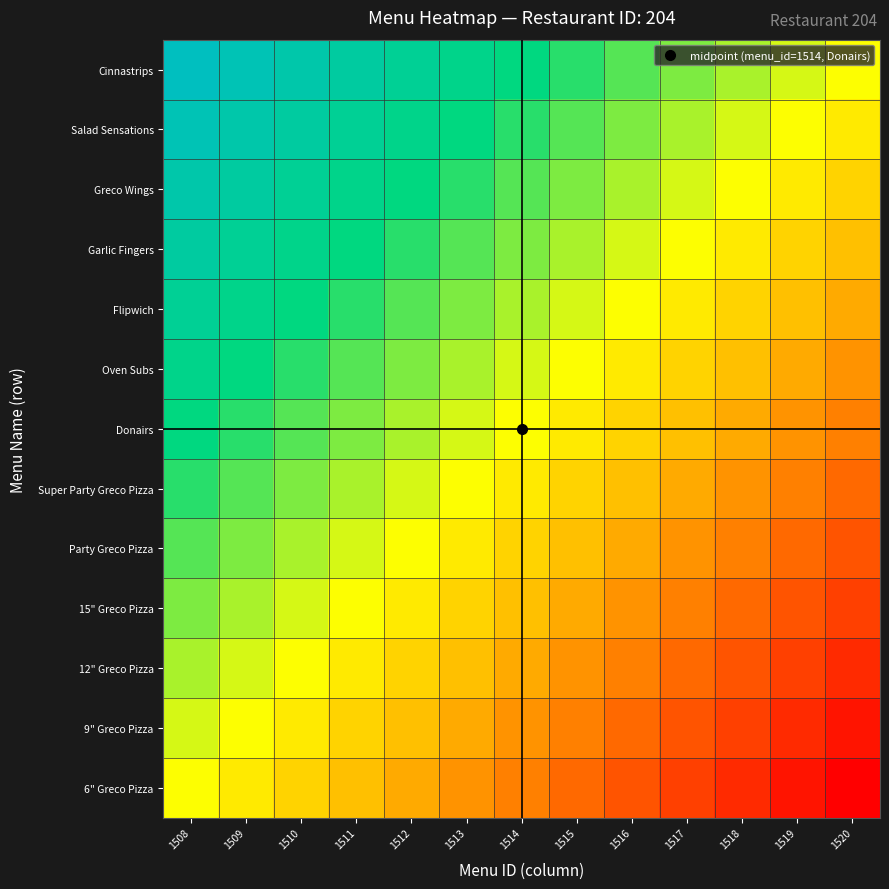

Reading left to right, list all the values displayed in this chart.

6" Greco Pizza: 1508=0.0	1509=-0.1	1510=-0.2	1511=-0.2	1512=-0.3	1513=-0.4	1514=-0.5	1515=-0.6	1516=-0.7	1517=-0.8	1518=-0.8	1519=-0.9	1520=-1.0
9" Greco Pizza: 1508=0.1	1509=0.0	1510=-0.1	1511=-0.2	1512=-0.2	1513=-0.3	1514=-0.4	1515=-0.5	1516=-0.6	1517=-0.7	1518=-0.8	1519=-0.8	1520=-0.9
12" Greco Pizza: 1508=0.2	1509=0.1	1510=0.0	1511=-0.1	1512=-0.2	1513=-0.2	1514=-0.3	1515=-0.4	1516=-0.5	1517=-0.6	1518=-0.7	1519=-0.8	1520=-0.8
15" Greco Pizza: 1508=0.2	1509=0.2	1510=0.1	1511=0.0	1512=-0.1	1513=-0.2	1514=-0.2	1515=-0.3	1516=-0.4	1517=-0.5	1518=-0.6	1519=-0.7	1520=-0.8
Party Greco Pizza: 1508=0.3	1509=0.2	1510=0.2	1511=0.1	1512=0.0	1513=-0.1	1514=-0.2	1515=-0.3	1516=-0.3	1517=-0.4	1518=-0.5	1519=-0.6	1520=-0.7
Super Party Greco Pizza: 1508=0.4	1509=0.3	1510=0.2	1511=0.2	1512=0.1	1513=0.0	1514=-0.1	1515=-0.2	1516=-0.2	1517=-0.3	1518=-0.4	1519=-0.5	1520=-0.6
Donairs: 1508=0.5	1509=0.4	1510=0.3	1511=0.2	1512=0.2	1513=0.1	1514=0.0	1515=-0.1	1516=-0.2	1517=-0.2	1518=-0.3	1519=-0.4	1520=-0.5
Oven Subs: 1508=0.6	1509=0.5	1510=0.4	1511=0.3	1512=0.3	1513=0.2	1514=0.1	1515=0.0	1516=-0.1	1517=-0.2	1518=-0.2	1519=-0.3	1520=-0.4
Flipwich: 1508=0.7	1509=0.6	1510=0.5	1511=0.4	1512=0.3	1513=0.2	1514=0.2	1515=0.1	1516=0.0	1517=-0.1	1518=-0.2	1519=-0.2	1520=-0.3
Garlic Fingers: 1508=0.8	1509=0.7	1510=0.6	1511=0.5	1512=0.4	1513=0.3	1514=0.2	1515=0.2	1516=0.1	1517=0.0	1518=-0.1	1519=-0.2	1520=-0.2
Greco Wings: 1508=0.8	1509=0.8	1510=0.7	1511=0.6	1512=0.5	1513=0.4	1514=0.3	1515=0.2	1516=0.2	1517=0.1	1518=0.0	1519=-0.1	1520=-0.2
Salad Sensations: 1508=0.9	1509=0.8	1510=0.8	1511=0.7	1512=0.6	1513=0.5	1514=0.4	1515=0.3	1516=0.2	1517=0.2	1518=0.1	1519=0.0	1520=-0.1
Cinnastrips: 1508=1.0	1509=0.9	1510=0.8	1511=0.8	1512=0.7	1513=0.6	1514=0.5	1515=0.4	1516=0.3	1517=0.2	1518=0.2	1519=0.1	1520=0.0